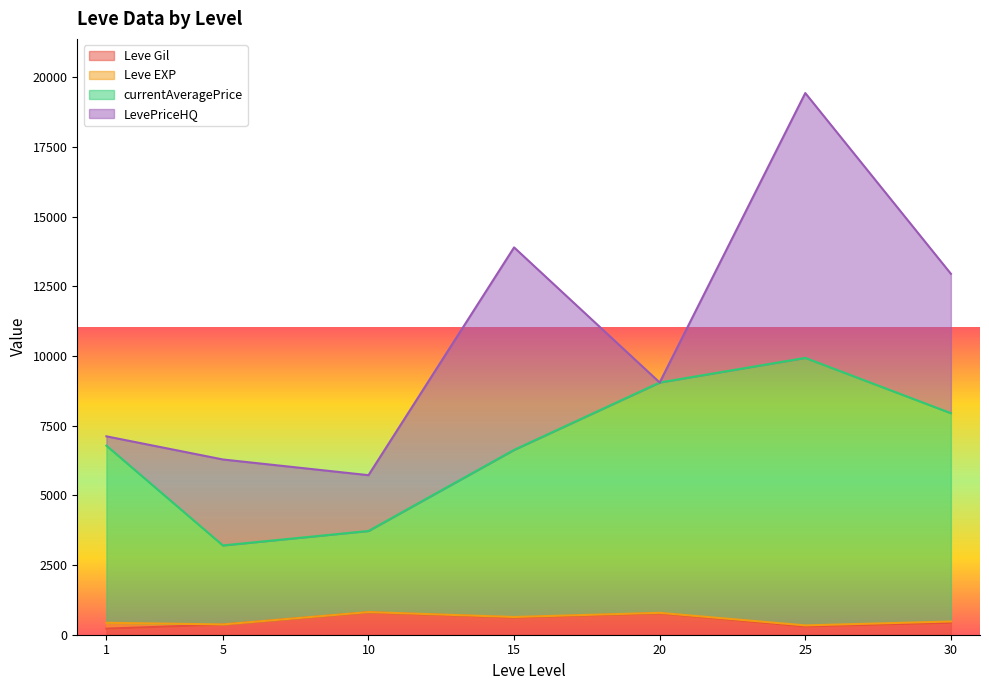

What is the highest value of the Leve Gil series?

803.3